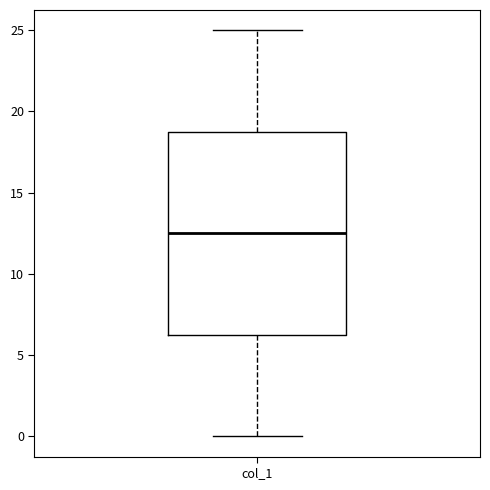

Where is the lower edge of the box for col_1 on the y-axis? The values are not printed on the chart, so give them approximately, as read against the axis.

6.5